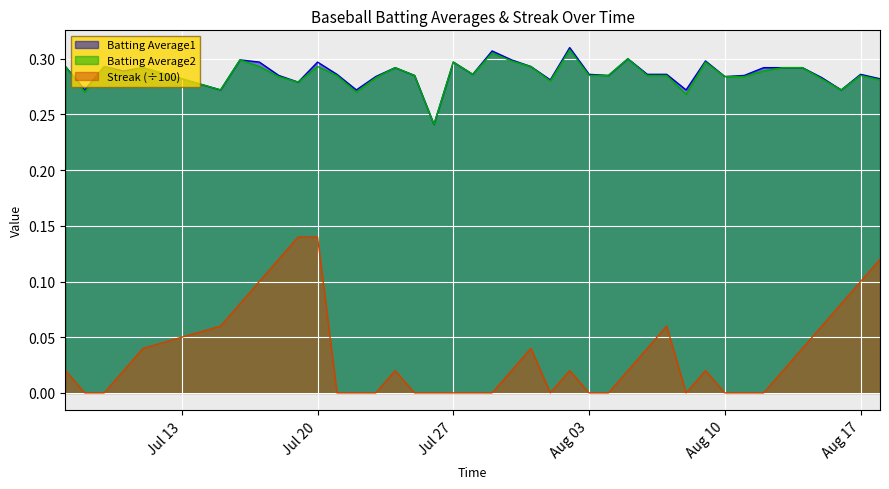

True or false: Streak and Batting Average1 intersect in this chart.

False